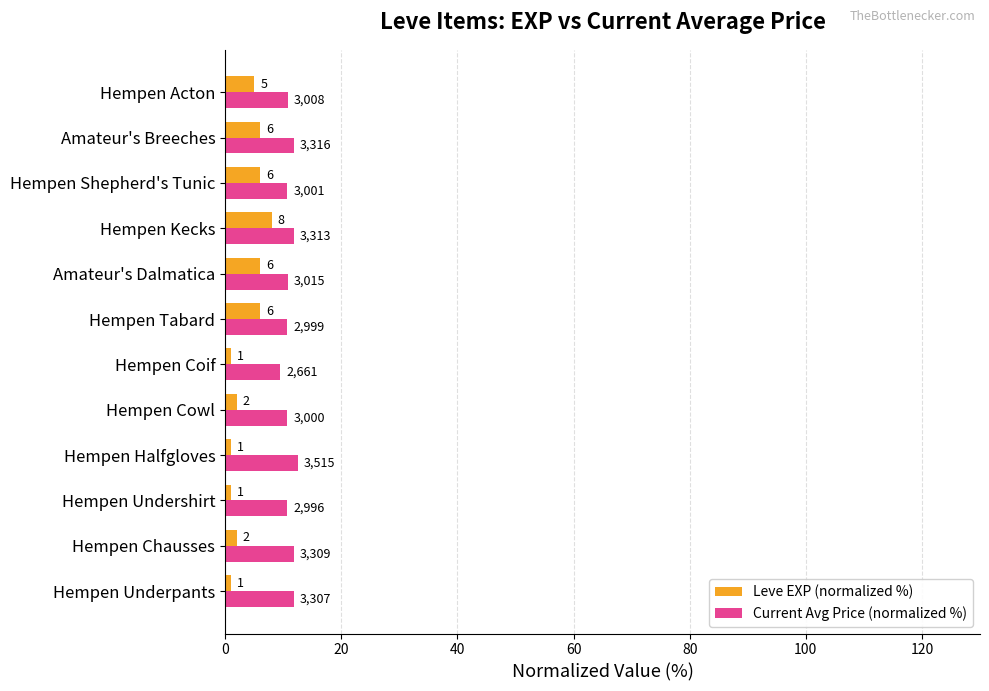

What are all the series names shown in the legend?

Leve EXP (normalized %), Current Avg Price (normalized %)